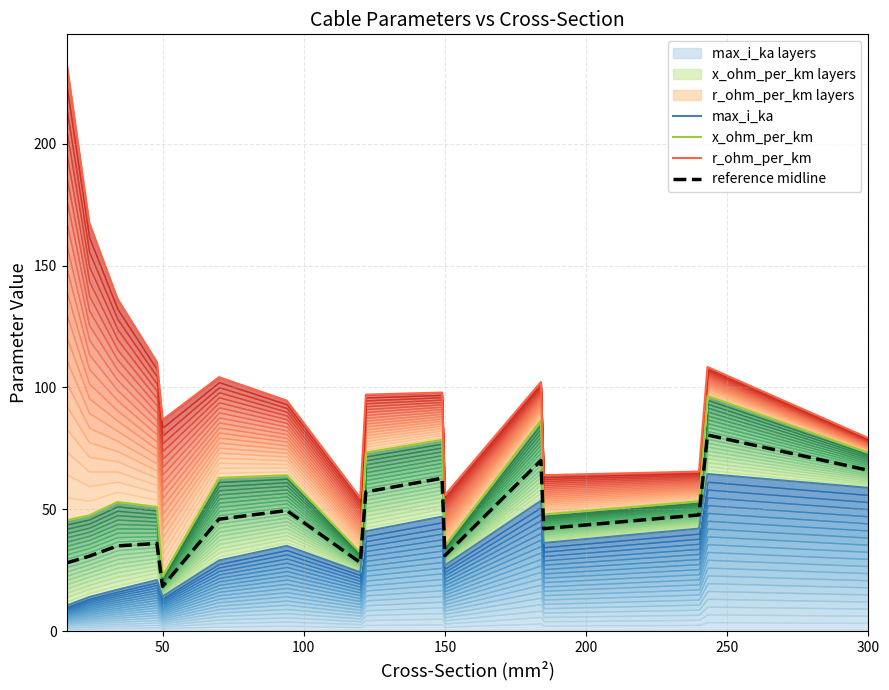

Which series has the largest total across all categories?

r_ohm_per_km